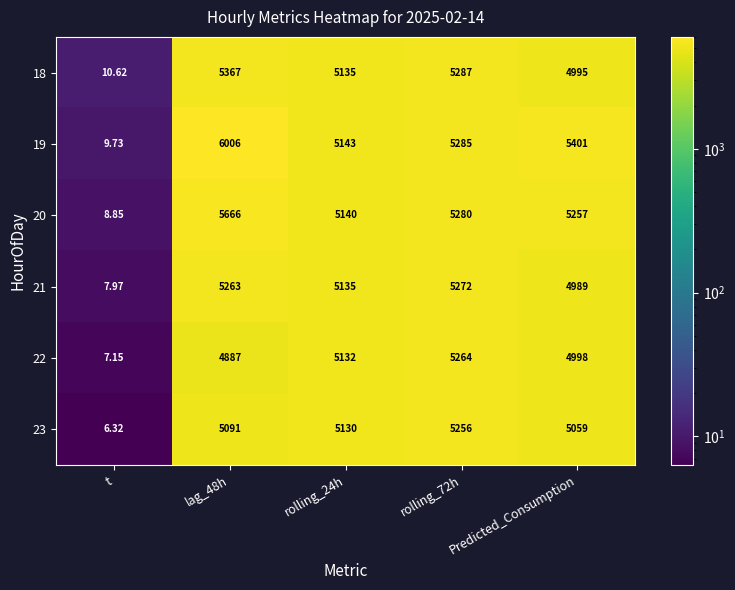

How many values in the 20 series are below 5257?

2